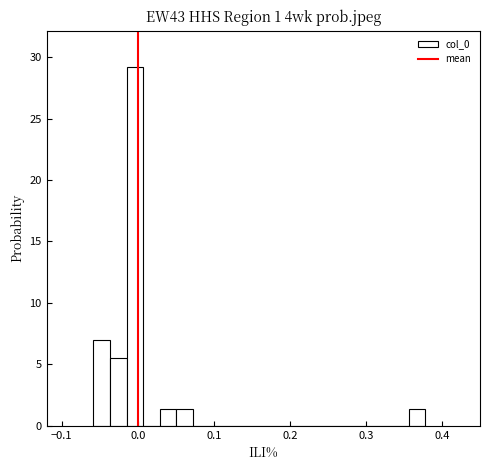

Around what value on the x-axis is the tallest bar? Give the approximate position of its centre, as read against the axis.

0.00